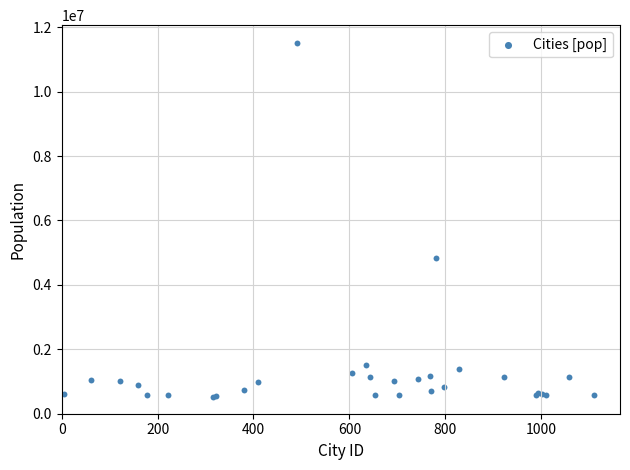

What Y value in the scatter plot is closest to 6023607?

4848742